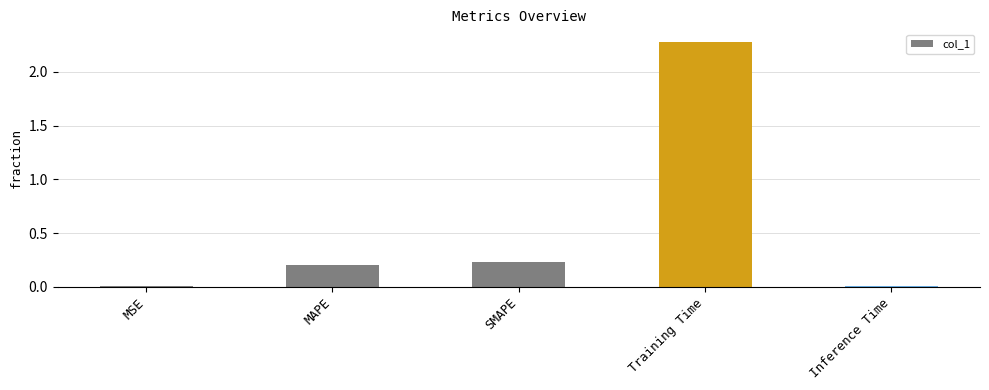

Are the bars horizontal?

No